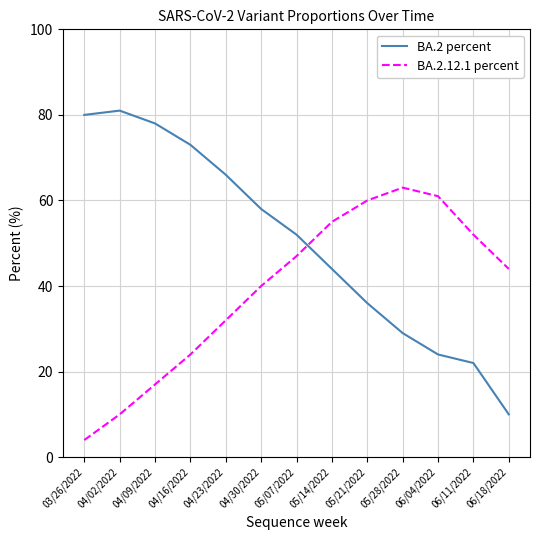

What is the average value of the BA.2.12.1 percent series?

39